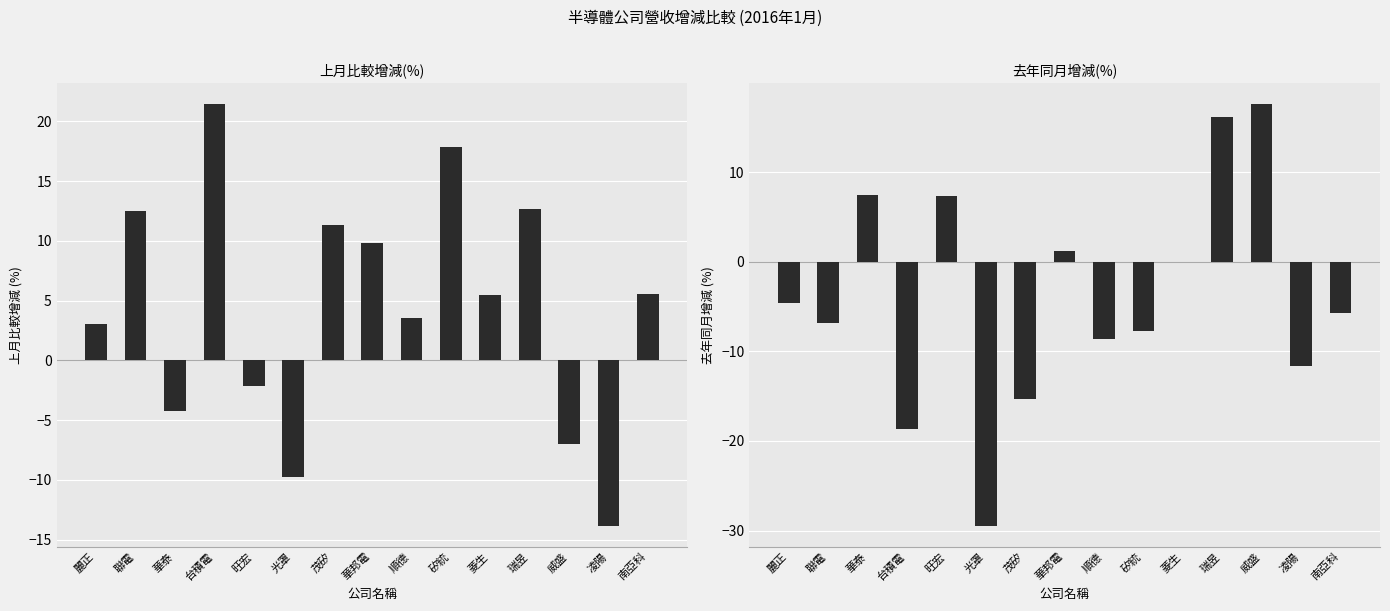

At which category is the sum across all series the highest?

瑞昱